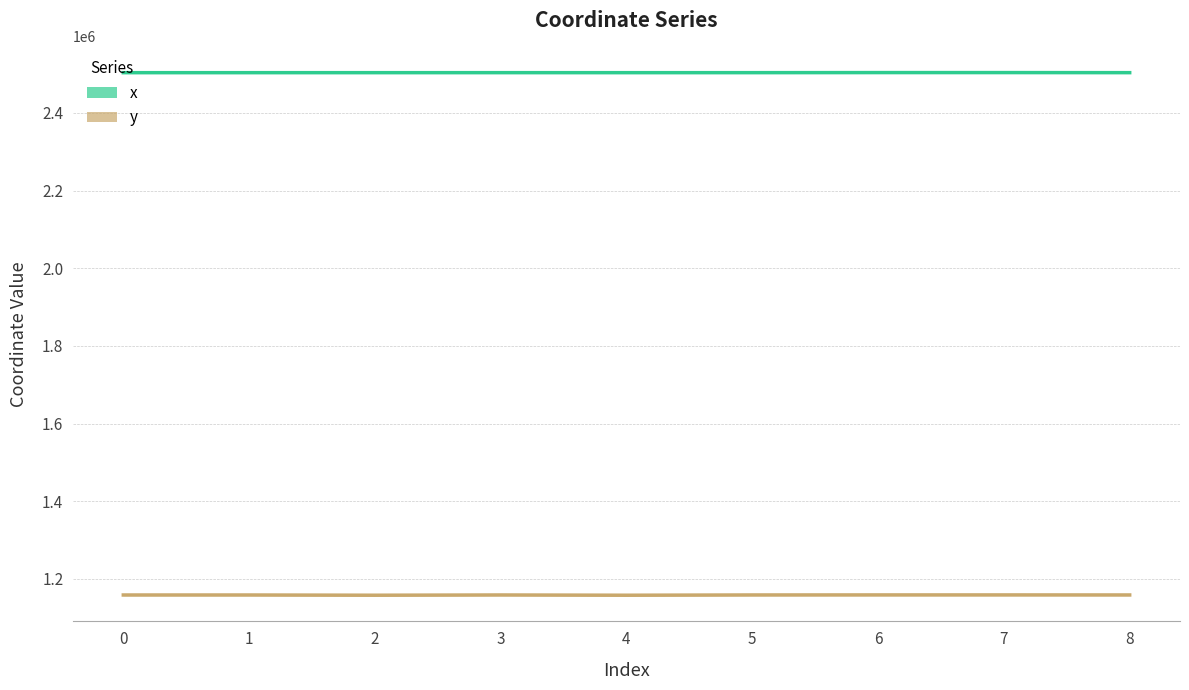

Which series changed the most between 6 and 8?

x